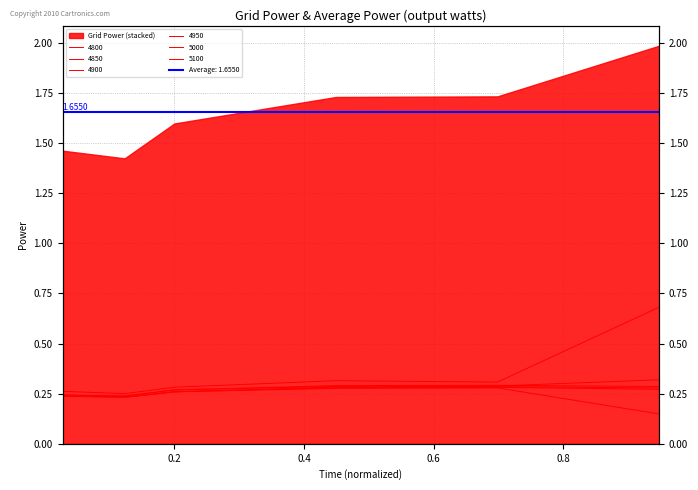

How many 4800 values are between 0 and 1?

6